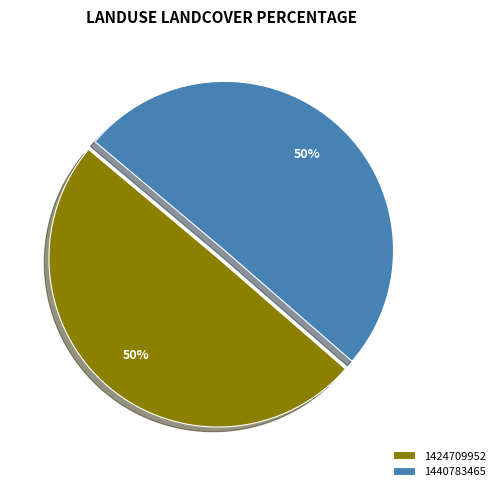

What is the smallest slice in the pie chart?

1424709952